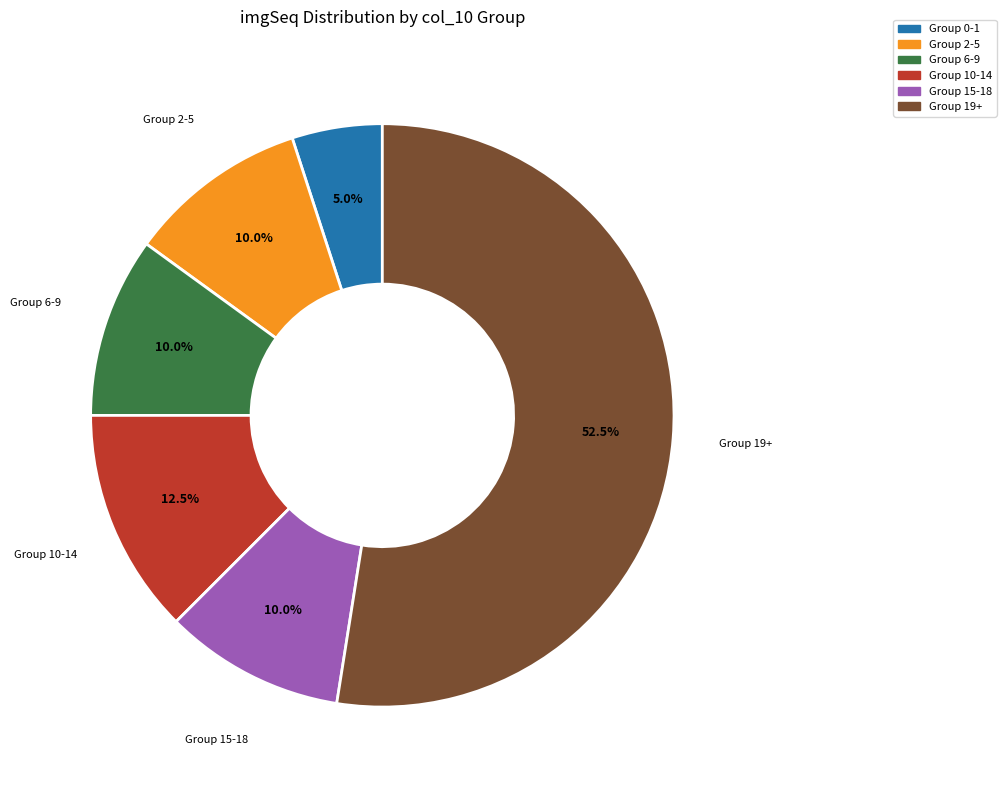

Is there a majority slice in this chart?

Yes